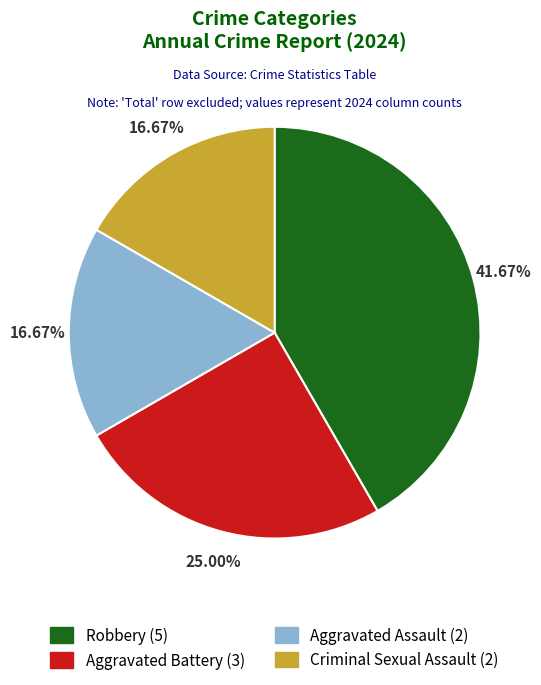

Which category has the biggest portion of the pie?

Robbery